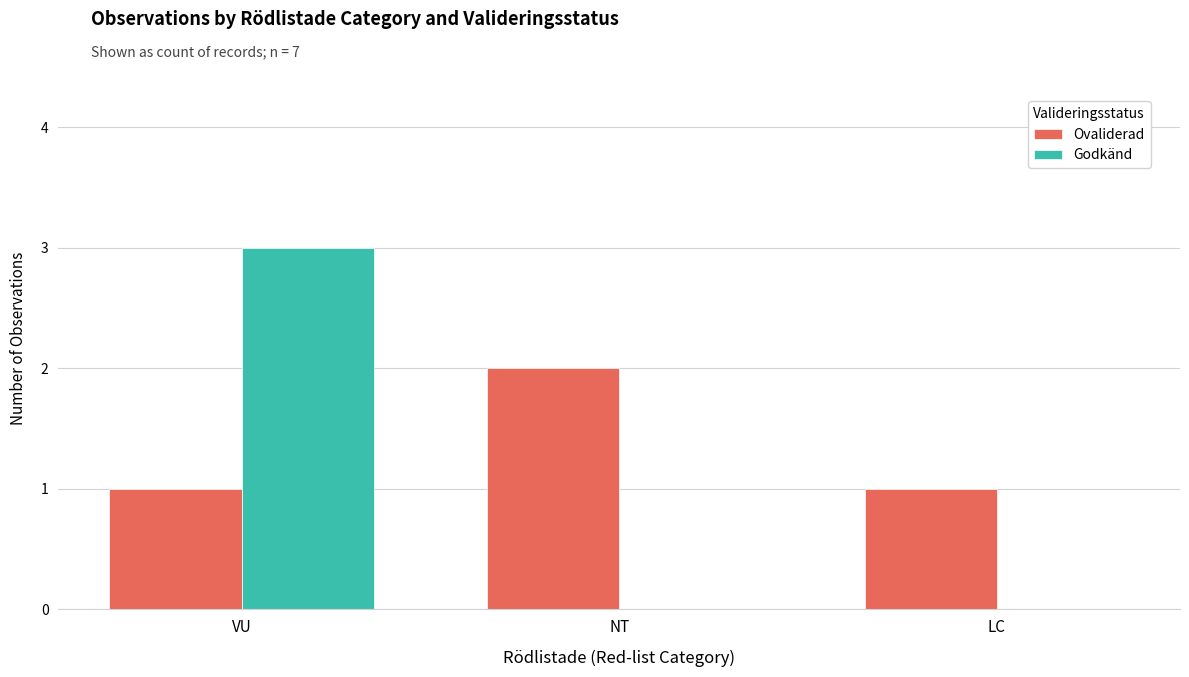

The Ovaliderad series shows 1 at VU. True or false?

True